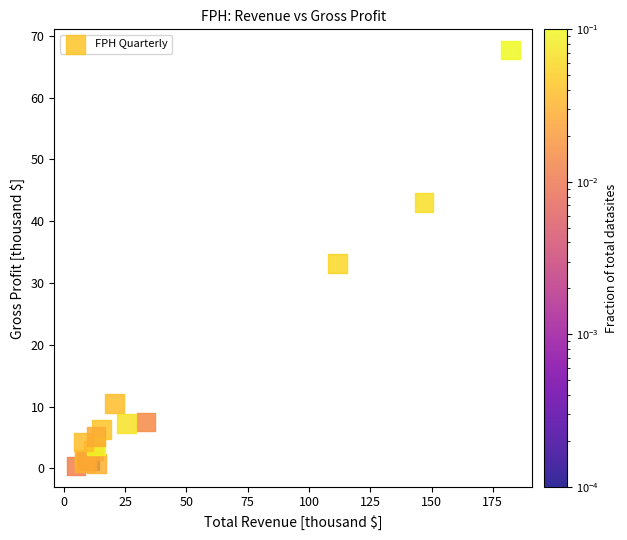

What Y value in the scatter plot is closest to 34?

33.2